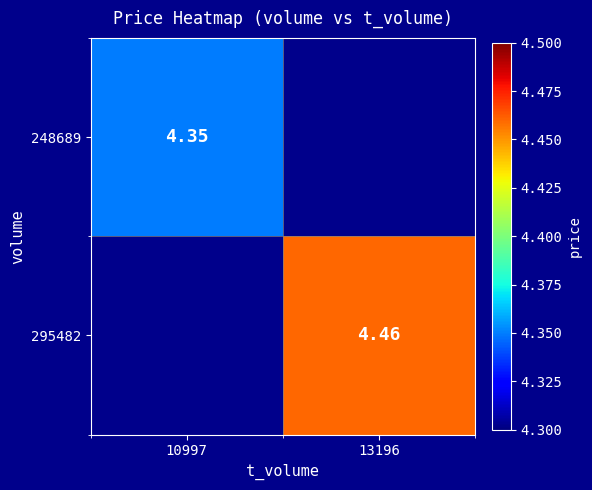

How many data points does each series have?

2